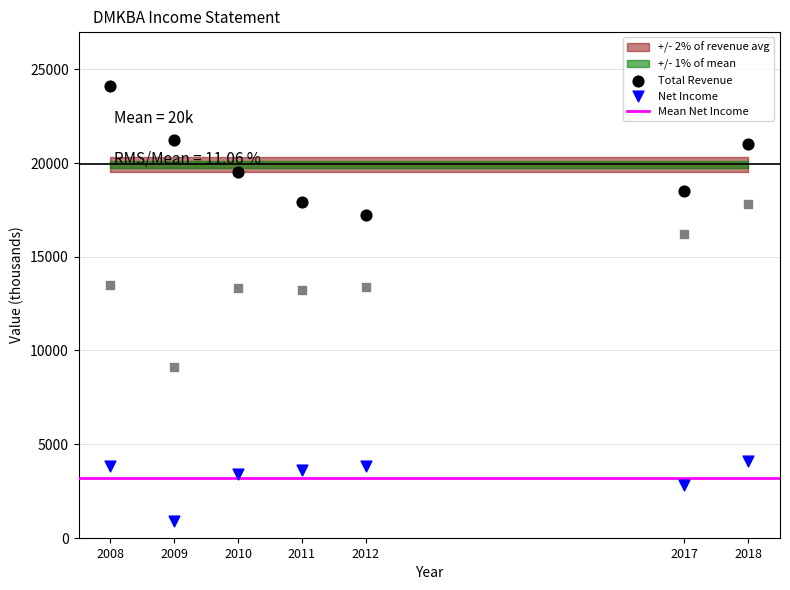

Across all data points, what is the range of Y values (max minus min)?

23200